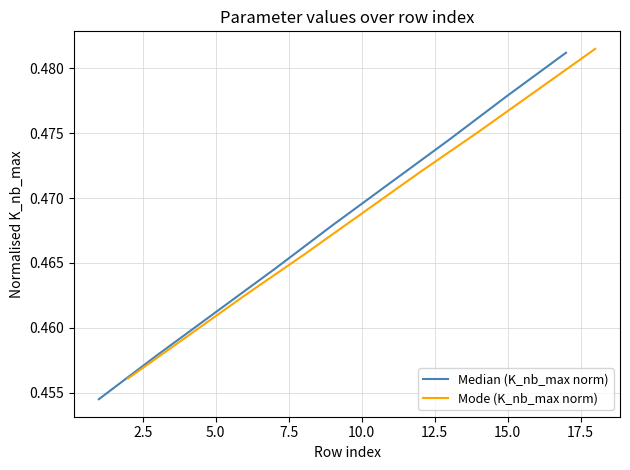

Rank the series by their average value, from highest to lowest.

Mode (K_nb_max norm), Median (K_nb_max norm)